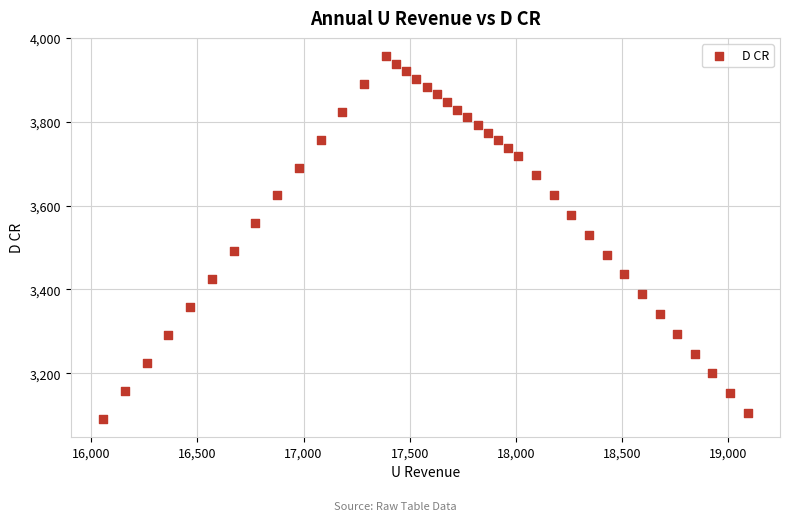

What is the range of X values (max minus min)?

3036.3